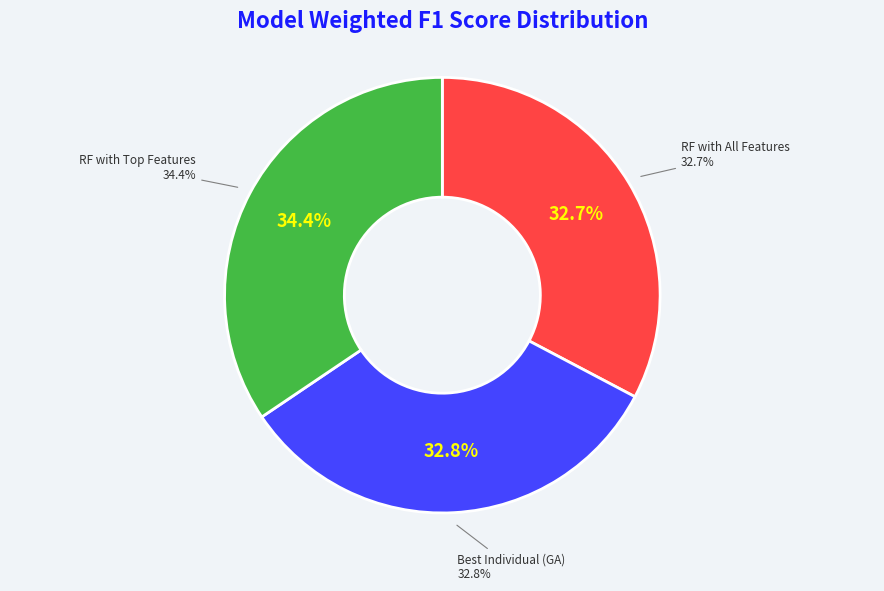

Does any single category account for the majority?

No